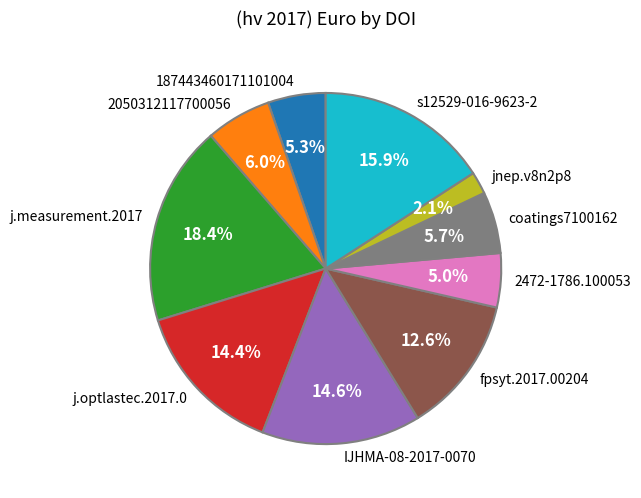

Is there a majority slice in this chart?

No